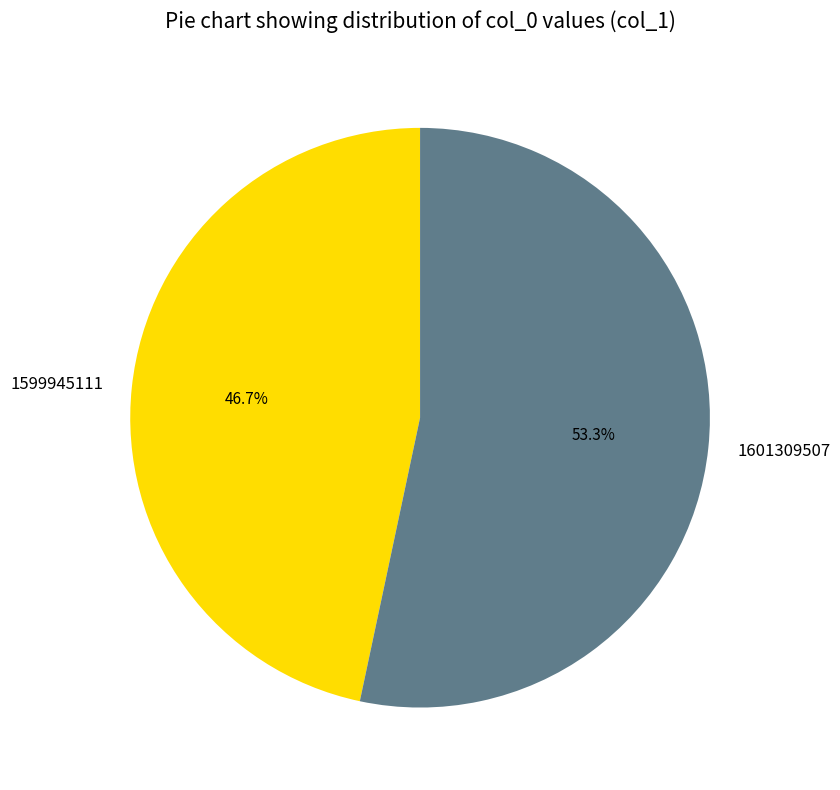

What percentage is NOT represented by 1601309507?

46.7%